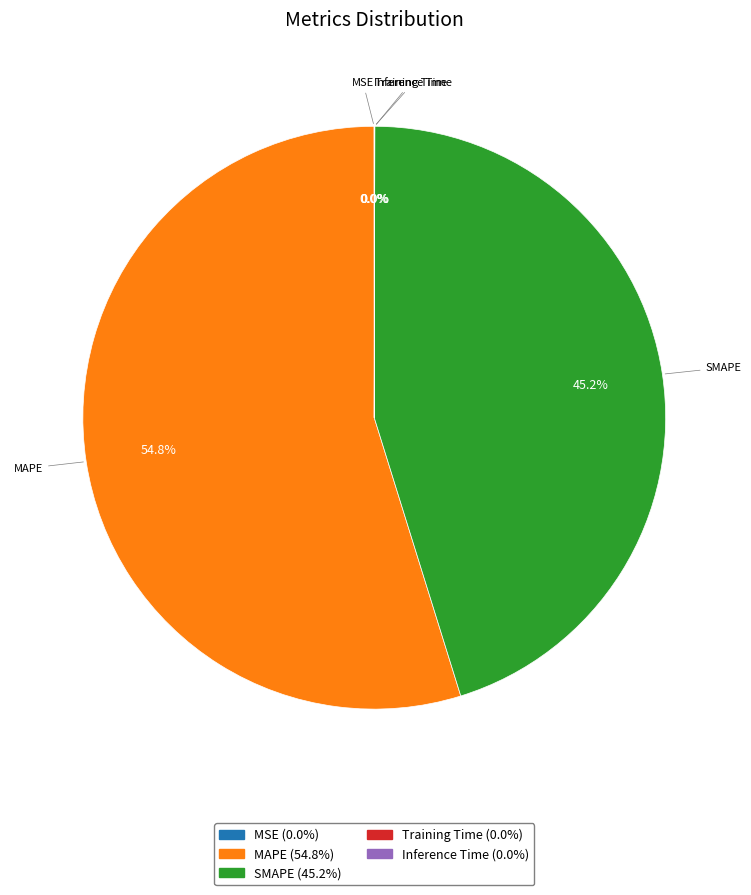

Which category has the biggest portion of the pie?

MAPE